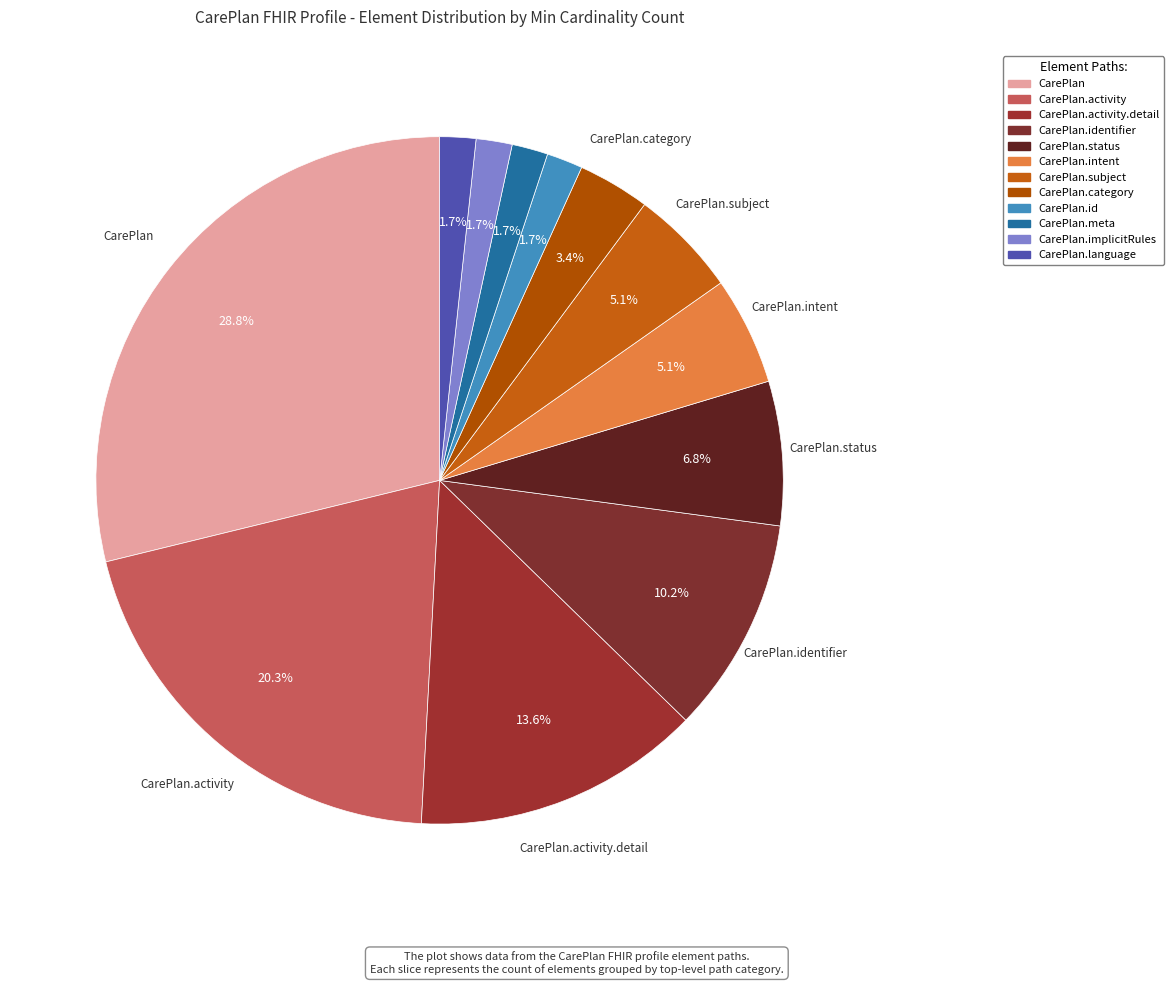

Approximately how many times larger is the value at CarePlan.implicitRules compared to CarePlan?

0.1